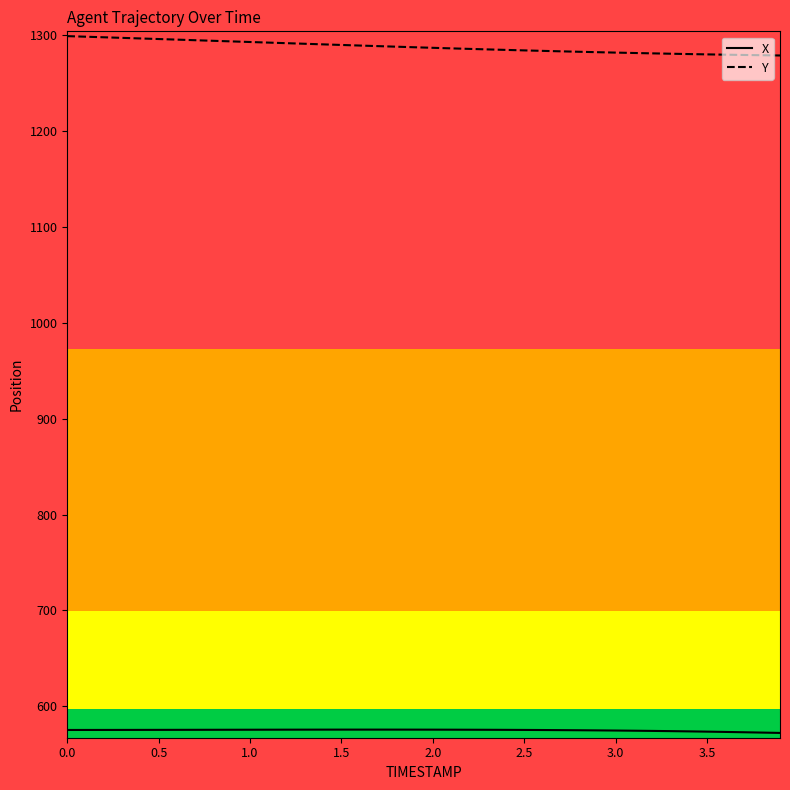

At how many categories does at least one series exceed 1021?

40